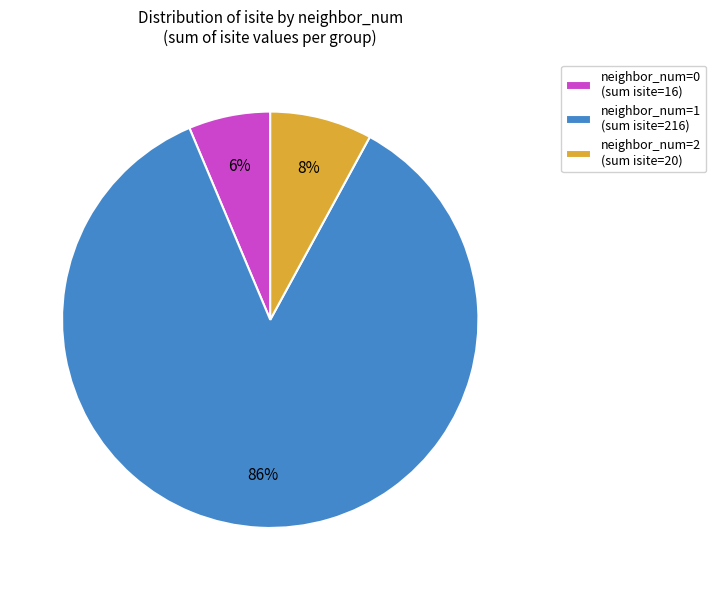

How many slices are in this pie chart?

3